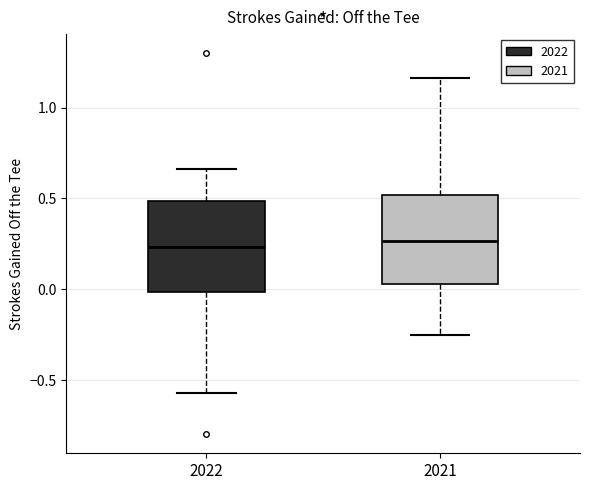

Reading left to right, read every box against the y-axis: the position of its median line, the range the box covers, and the ends of its whiskers. The values are not printed on the chart, so give them approximately, as read against the axis.

2022: median 0.25, box 0.00 to 0.50, whiskers -0.55 to 0.65
2021: median 0.25, box 0.05 to 0.50, whiskers -0.25 to 1.15